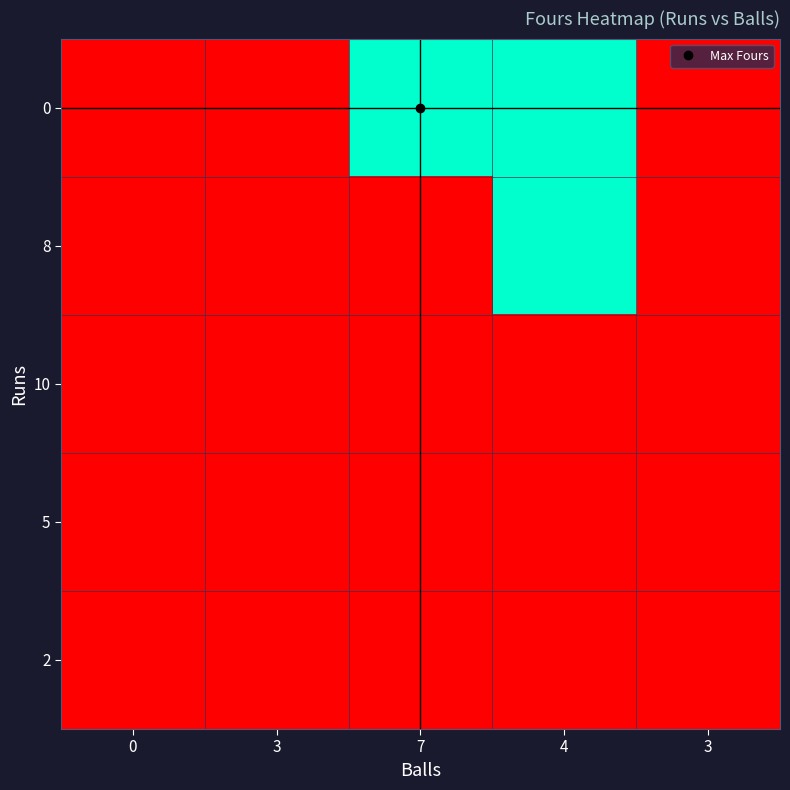

Reading right to left, transcribe all the data shown in this chart.

0: 3=0	4=1	7=1	3=0	0=0
8: 3=0	4=1	7=0	3=0	0=0
10: 3=0	4=0	7=0	3=0	0=0
5: 3=0	4=0	7=0	3=0	0=0
2: 3=0	4=0	7=0	3=0	0=0